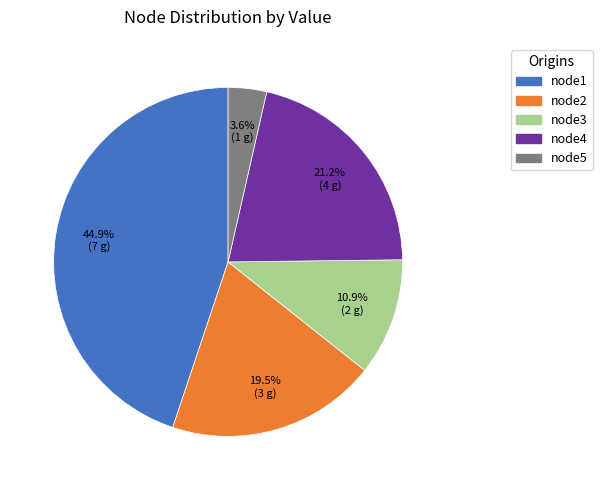

To the nearest percent, what is the combined percentage of node1 and node4?

66%